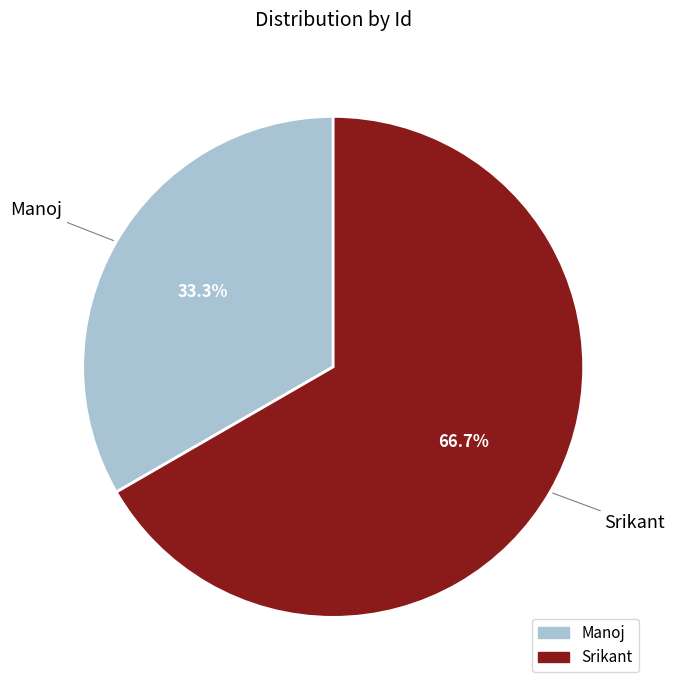

Which has a higher value, Srikant or Manoj?

Srikant